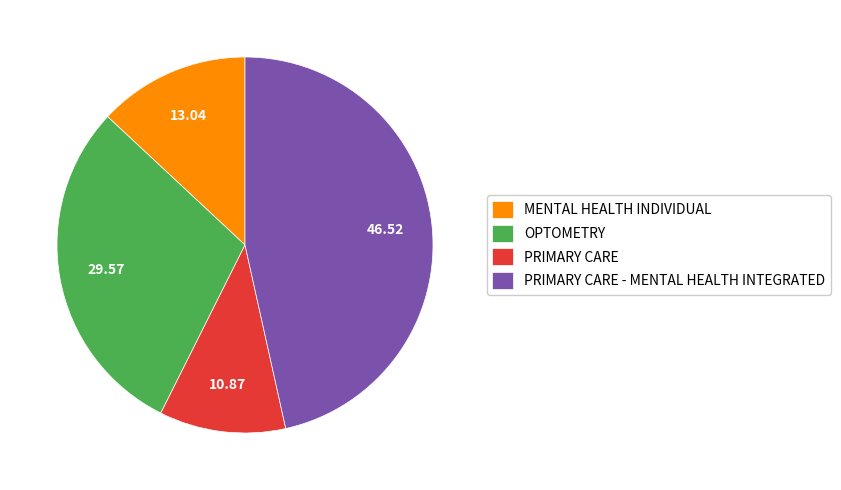

True or false: OPTOMETRY accounts for 39% of the total.

False